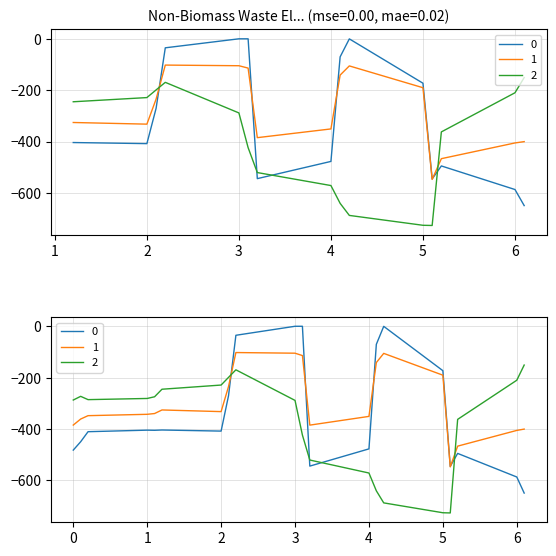

What is the difference between the highest and lowest values at 2.1?

71.7